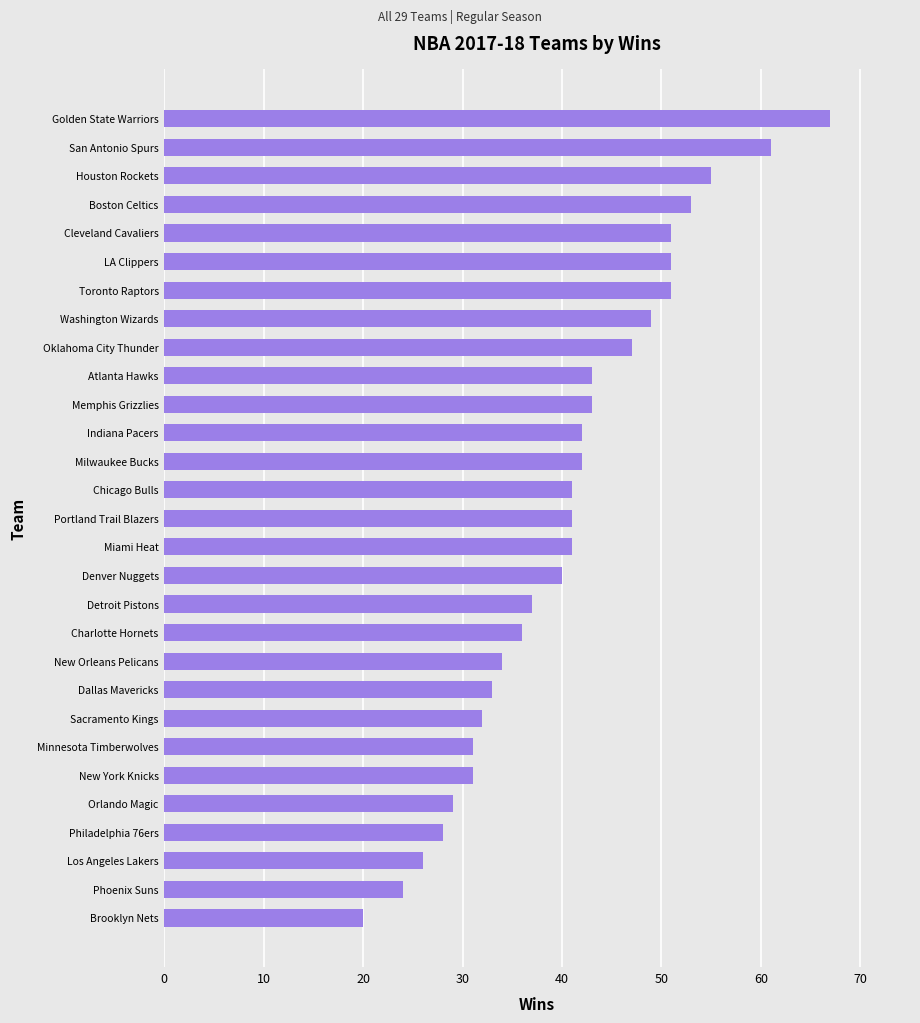

Reading top to bottom, list all the values displayed in this chart.

67	61	55	53	51	51	51	49	47	43	43	42	42	41	41	41	40	37	36	34	33	32	31	31	29	28	26	24	20